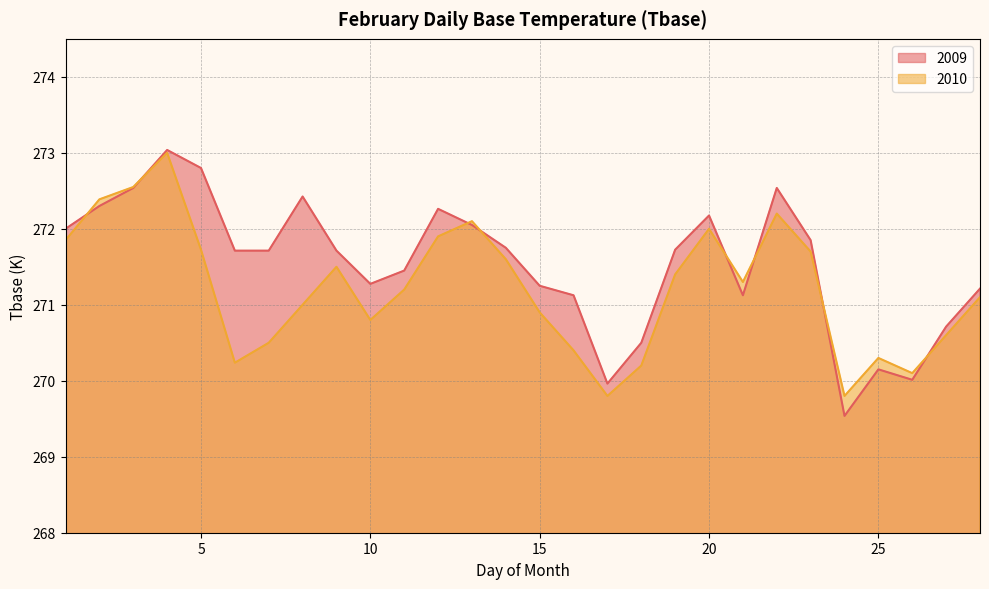

How many lines are shown in the chart?

2